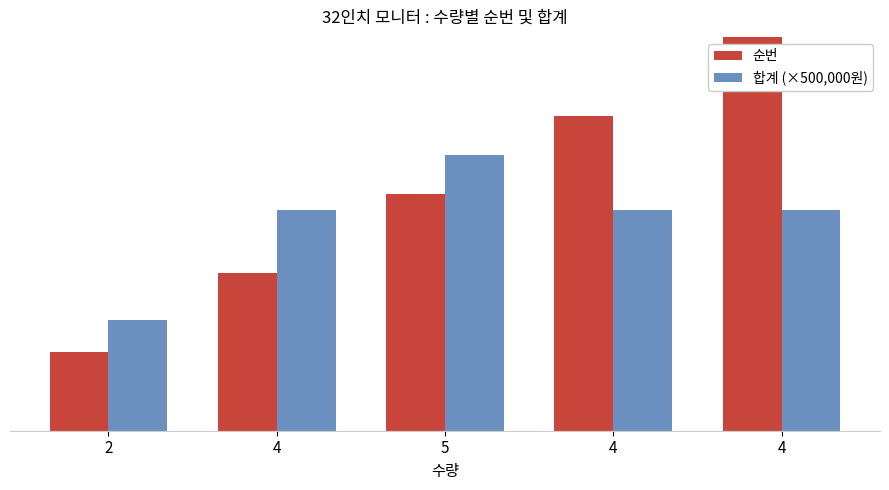

What are all the series names shown in the legend?

순번, 합계 (×500,000원)